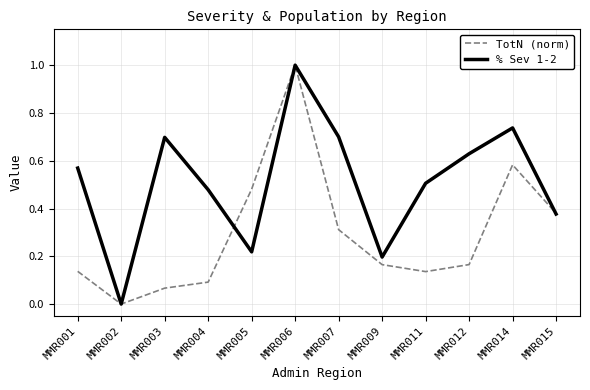

At which label does % Sev 1-2 reach its peak?

MMR006